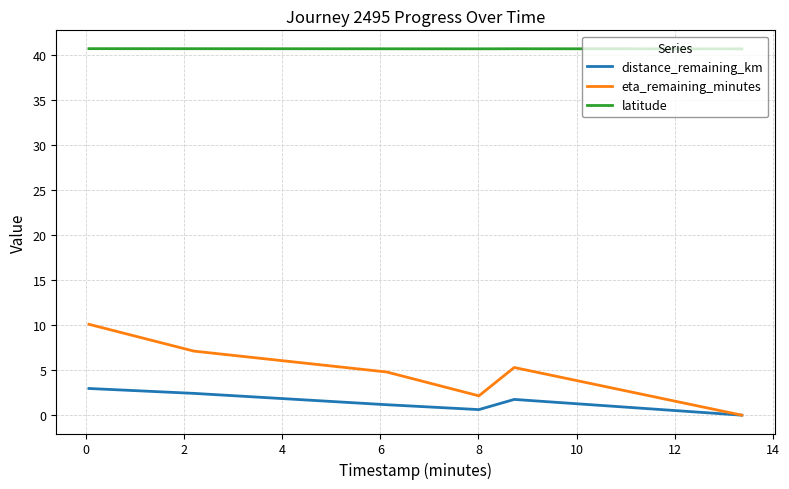

True or false: distance_remaining_km and latitude intersect in this chart.

False